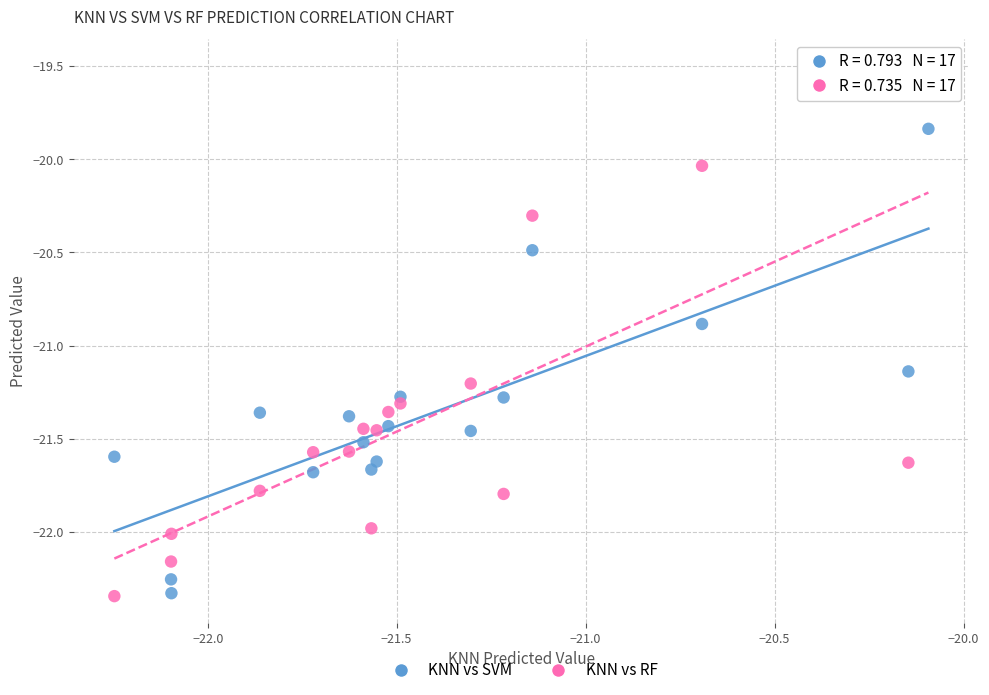

Which series has the largest Y range (max minus min)?

KNN vs RF